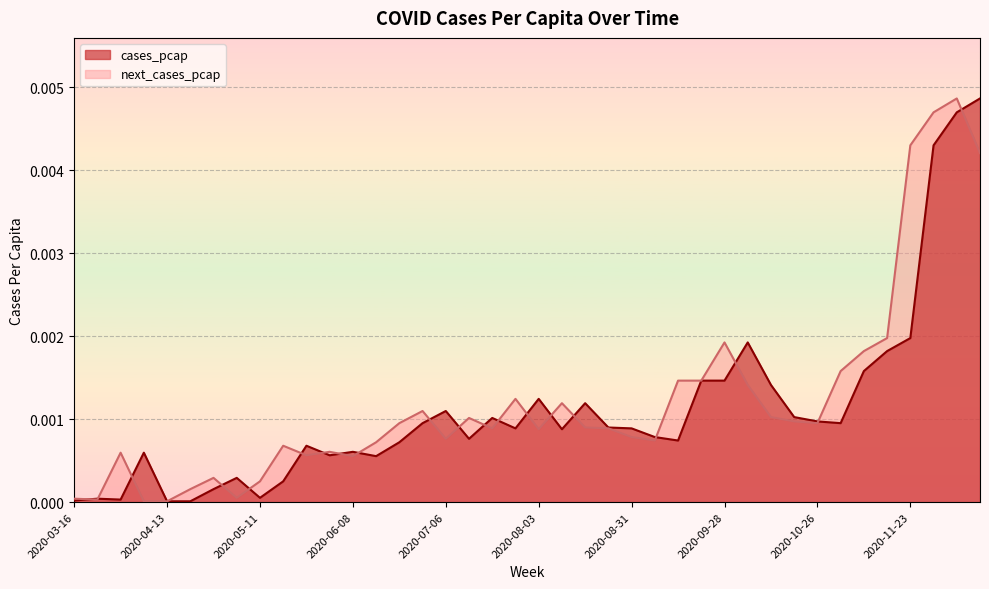

At which label is cases_pcap closest to 0?

2020-04-13